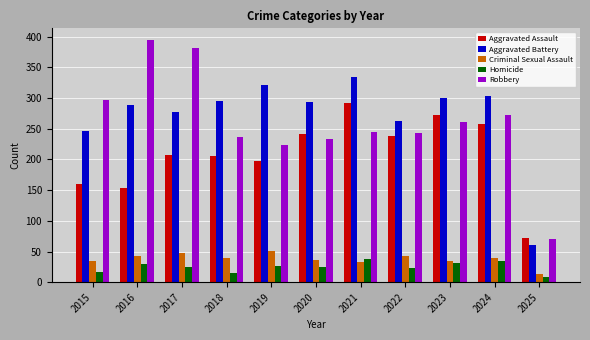

Read the Criminal Sexual Assault value at 2025.

14